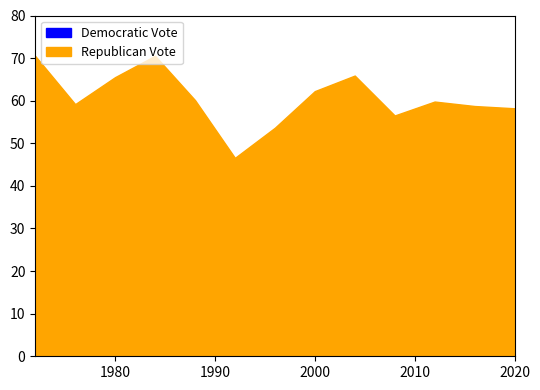

What is the value of the Democratic Vote point at the 12th from the left?

33.7